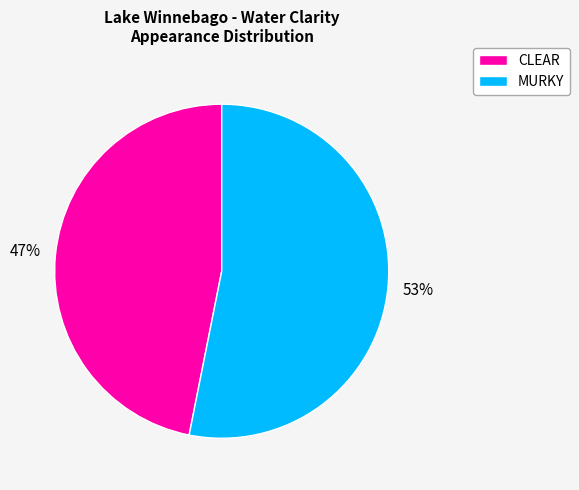

Count the number of slices in the pie.

2